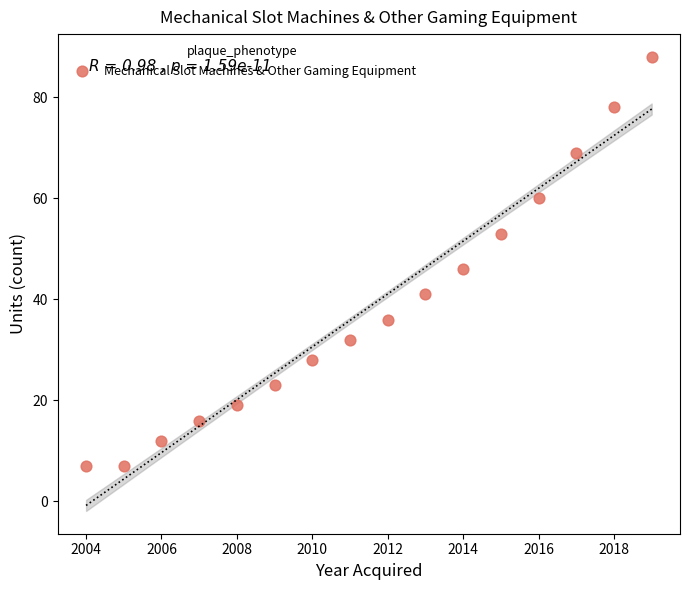

What is the range of Y values (max minus min)?

81